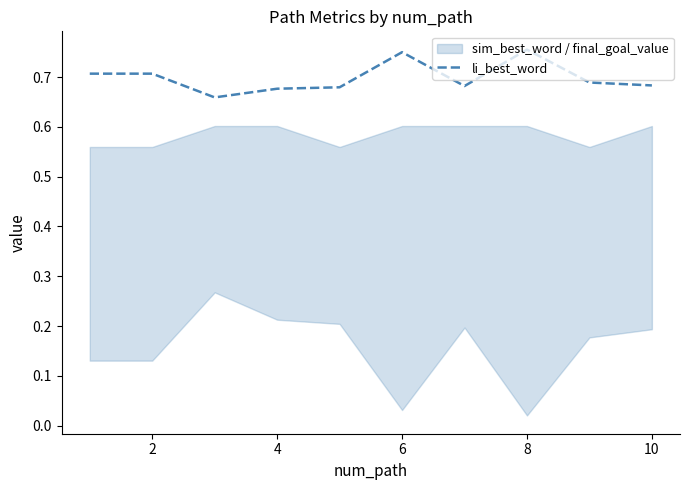

Is it true that li_best_word equals 0.7 at 2?

True